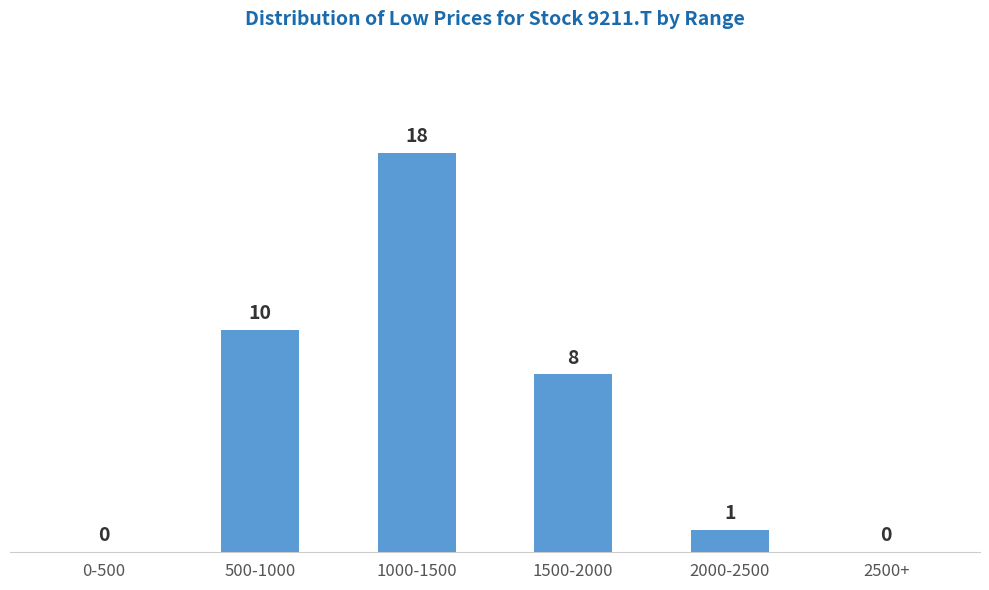

Reading left to right, extract all data points from this chart.

0-500=0	500-1000=10	1000-1500=18	1500-2000=8	2000-2500=1	2500+=0